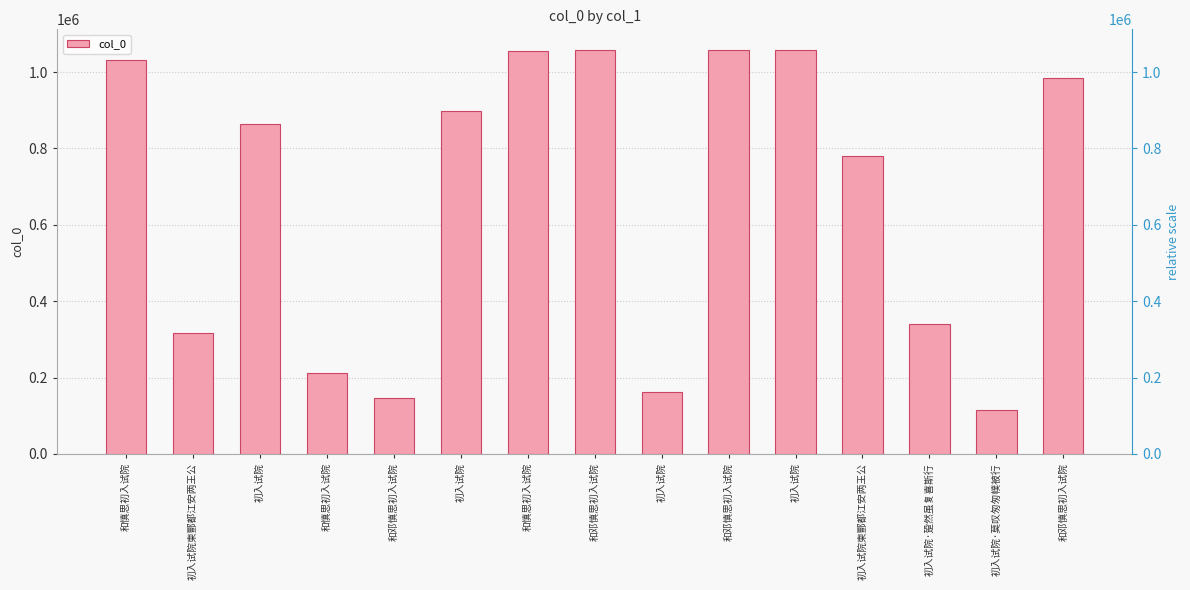

What is the label of the 10th bar from the left?

和邓慎思初入试院